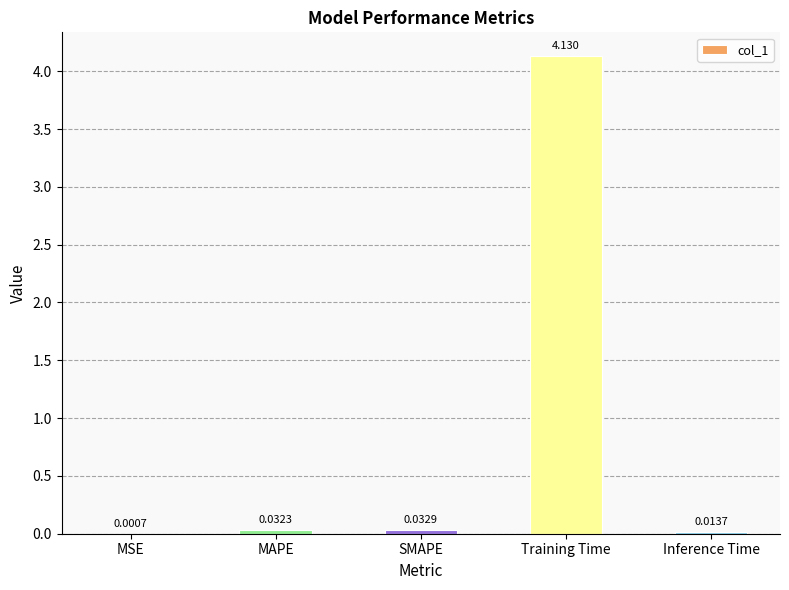

At which label is the value closest to 2?

SMAPE